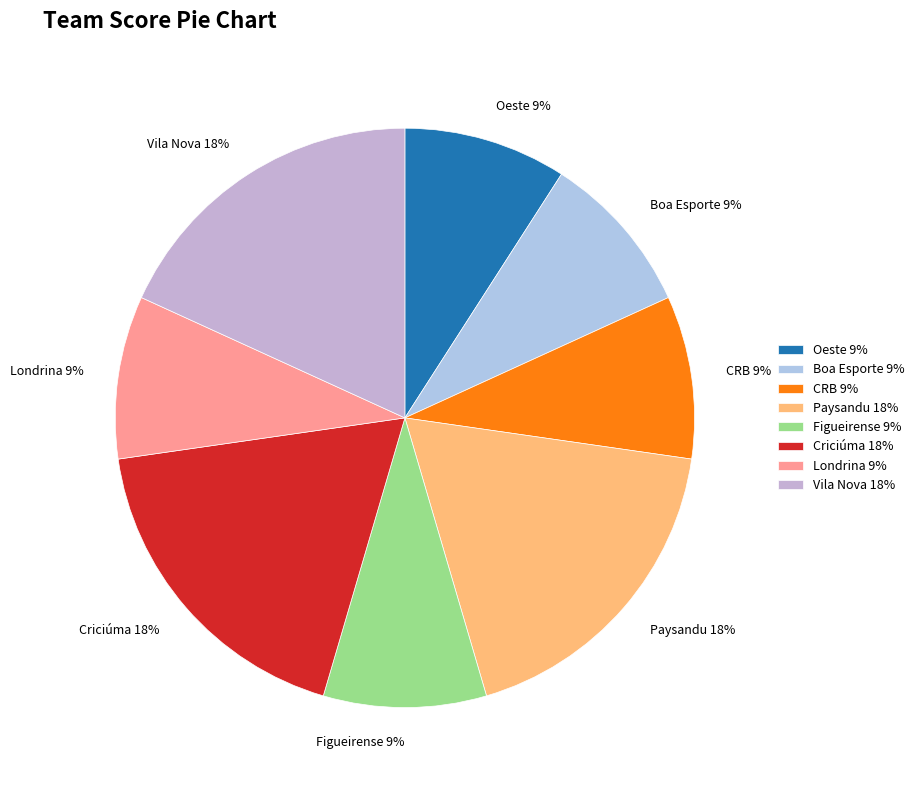

To the nearest percent, what is the combined percentage of Criciúma 18% and Oeste 9%?

27%